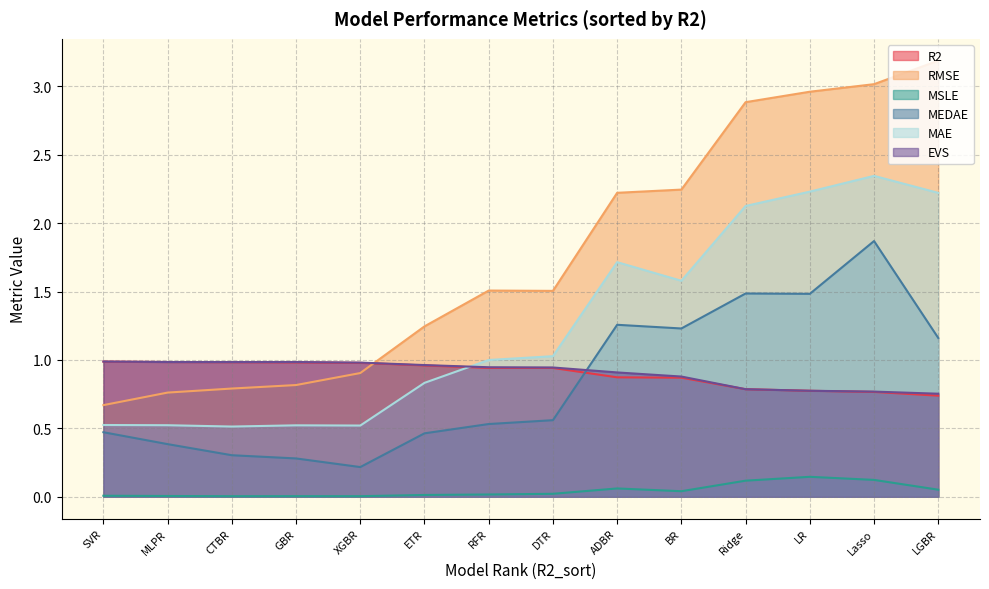

Reading left to right, what are all the values shown in this chart?

R2: 1.0	1.0	1.0	1.0	1.0	1.0	0.9	0.9	0.9	0.9	0.8	0.8	0.8	0.7
RMSE: 0.7	0.8	0.8	0.8	0.9	1.2	1.5	1.5	2.2	2.2	2.9	3.0	3.0	3.2
MSLE: 0.0	0.0	0.0	0.0	0.0	0.0	0.0	0.0	0.1	0.0	0.1	0.1	0.1	0.1
MEDAE: 0.5	0.4	0.3	0.3	0.2	0.5	0.5	0.6	1.3	1.2	1.5	1.5	1.9	1.2
MAE: 0.5	0.5	0.5	0.5	0.5	0.8	1.0	1.0	1.7	1.6	2.1	2.2	2.3	2.2
EVS: 1.0	1.0	1.0	1.0	1.0	1.0	0.9	0.9	0.9	0.9	0.8	0.8	0.8	0.8